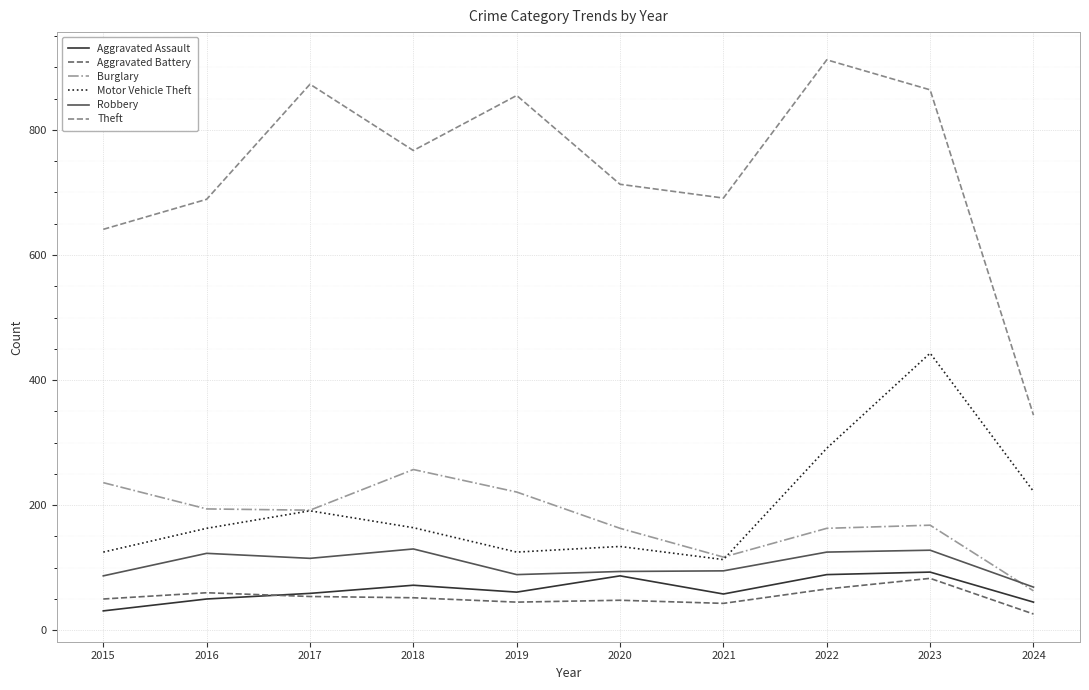

List the series in order of their peak value, lowest first.

Aggravated Battery, Aggravated Assault, Robbery, Burglary, Motor Vehicle Theft, Theft